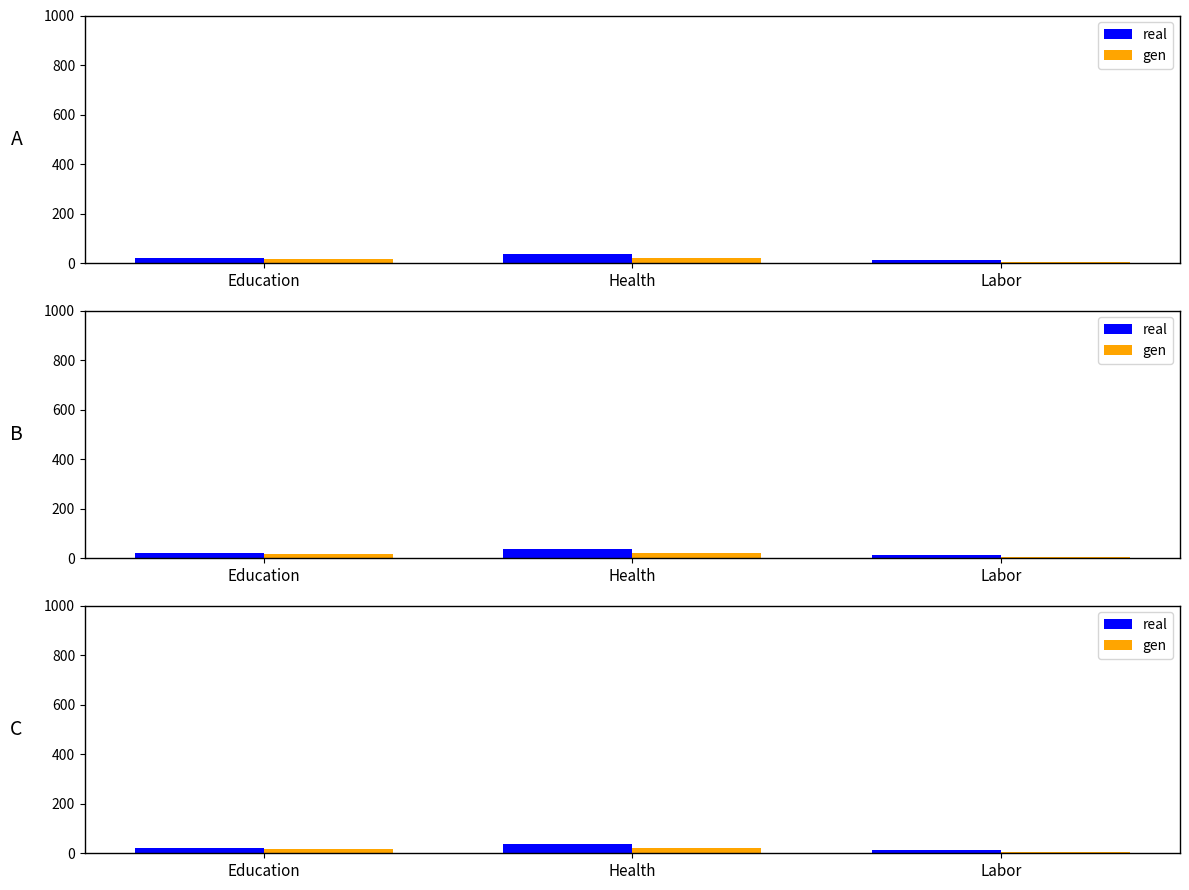

What is the difference between the maximum and minimum values in the gen series?

14